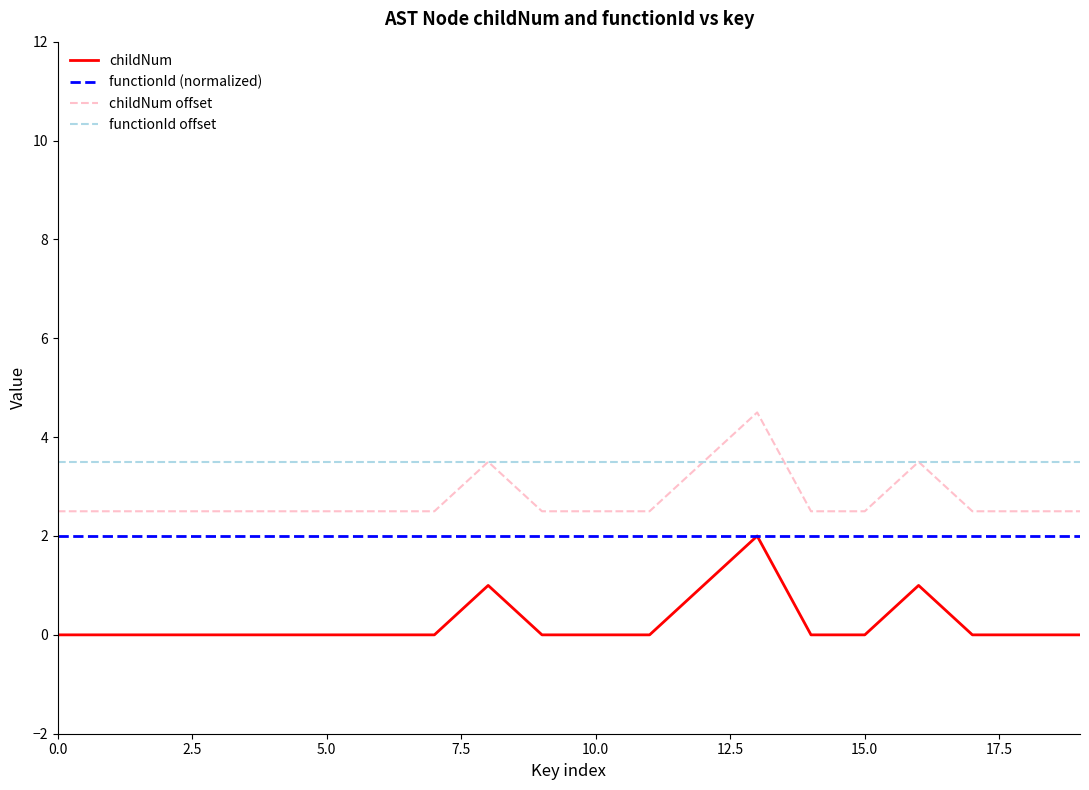

Which series has the largest total across all categories?

functionId offset